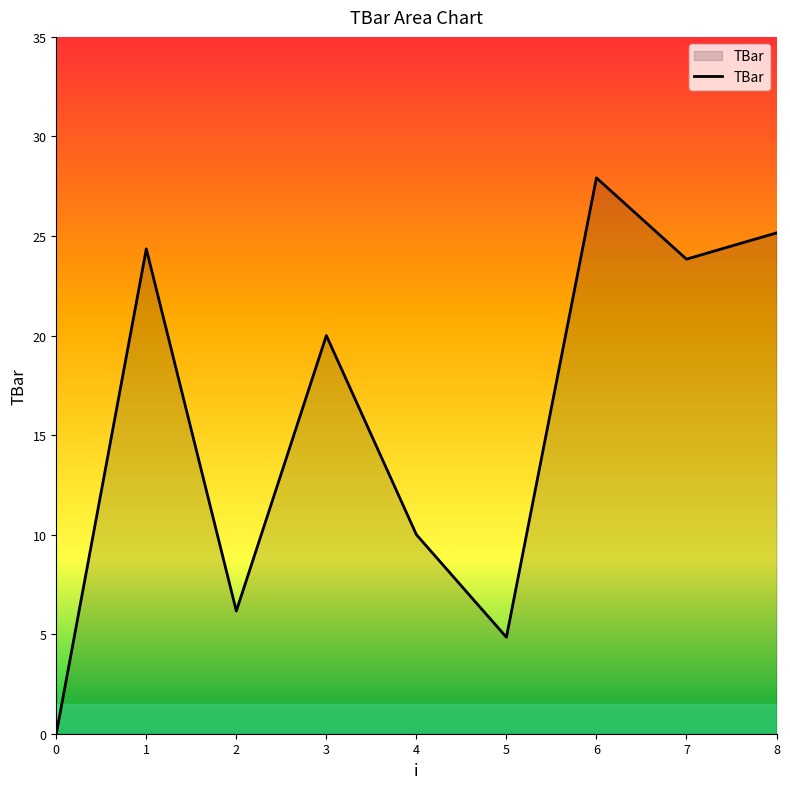

Rank the categories by value from highest to lowest.

6, 8, 1, 7, 3, 4, 2, 5, 0